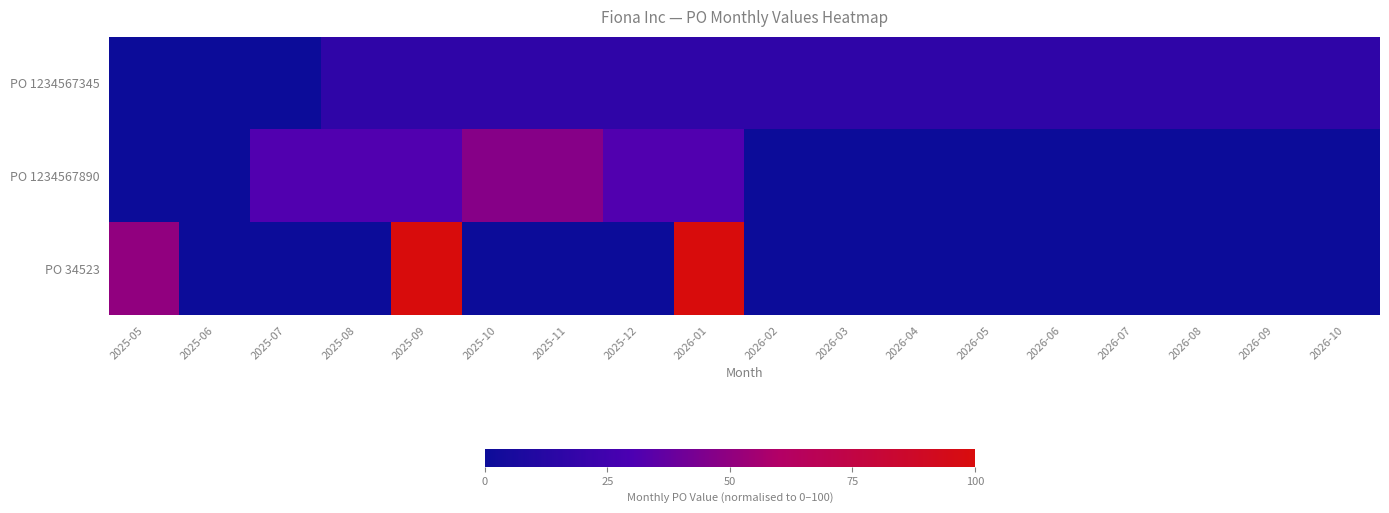

Which series has the widest spread of values?

PO 34523